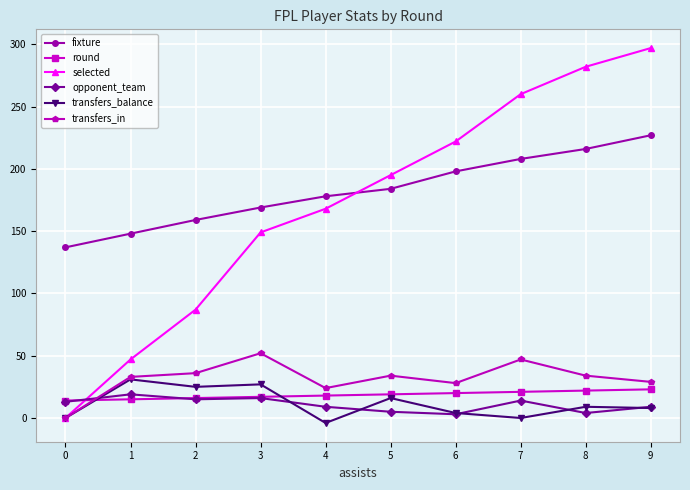

True or false: transfers_in has more than 1 interior local peaks.

True